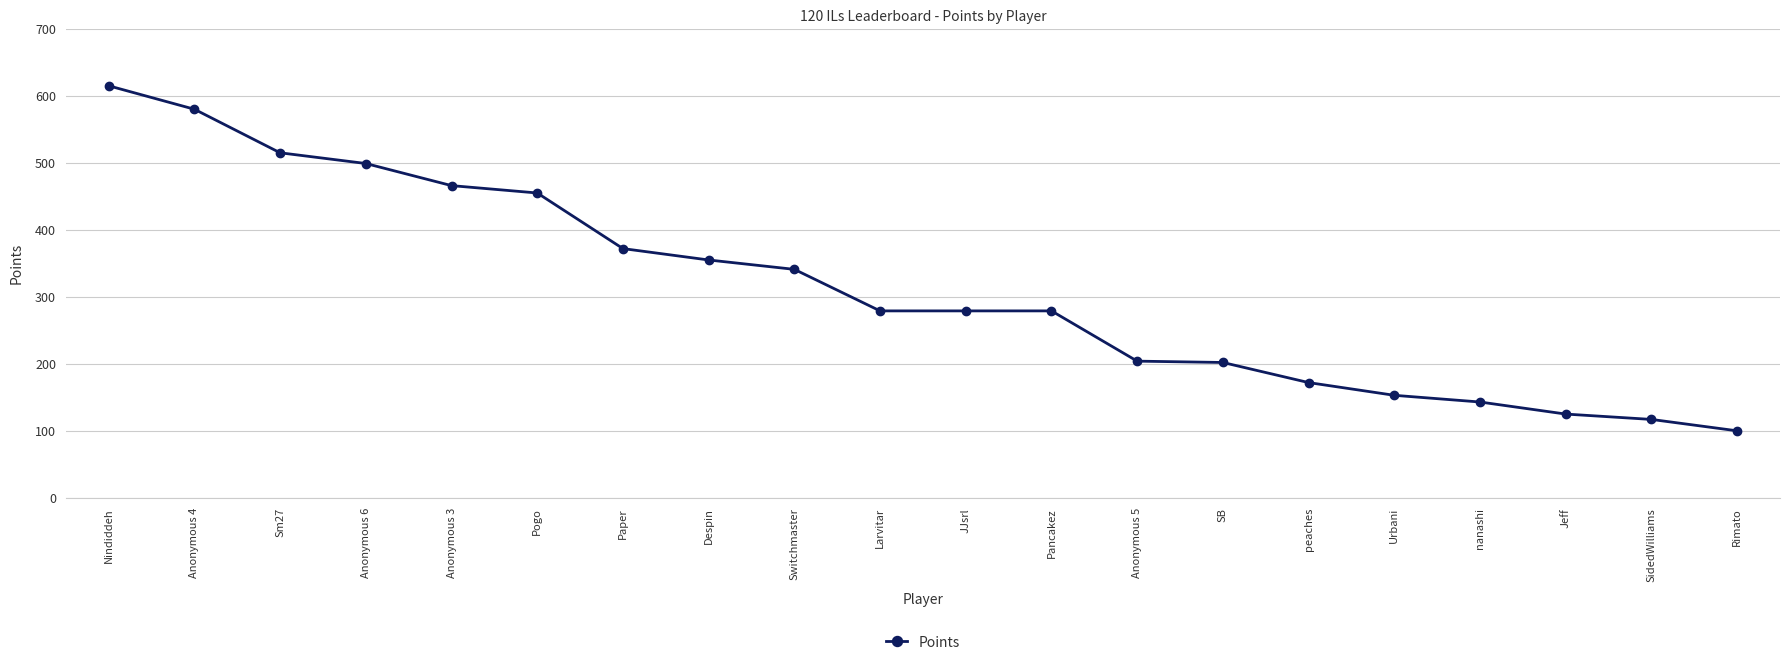

What is the greatest value displayed?

615